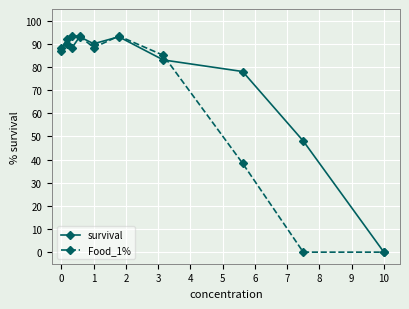

At how many categories does at least one series exceed 83?

7